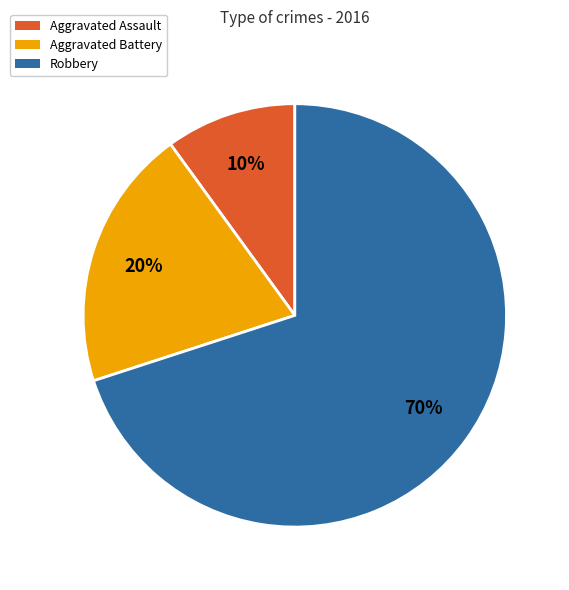

How many segments does this pie chart have?

3